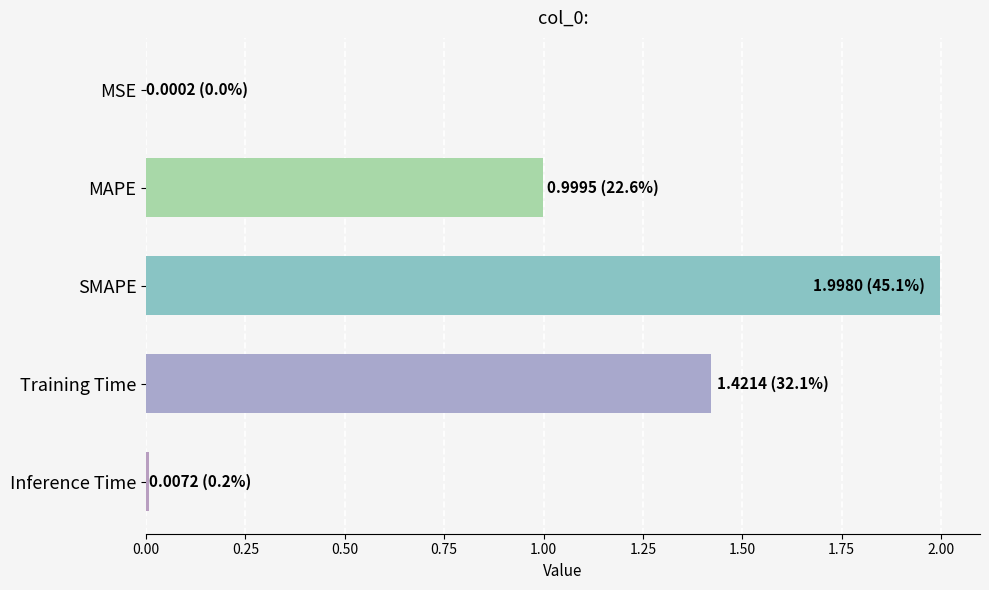

Which label corresponds to the largest value in the chart?

SMAPE